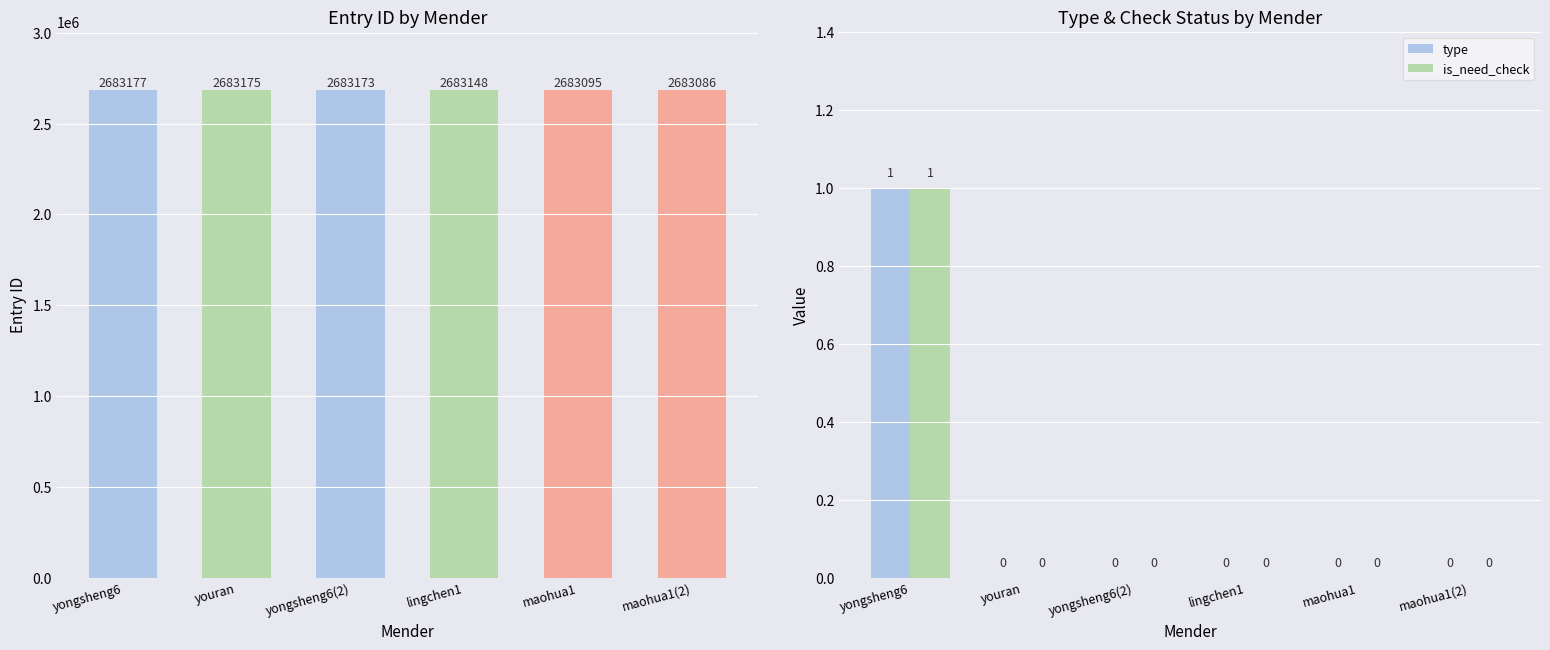

Reading left to right, extract all data points from this chart.

id: 2683177	2683175	2683173	2683148	2683095	2683086
type: 1	0	0	0	0	0
is_need_check: 1	0	0	0	0	0